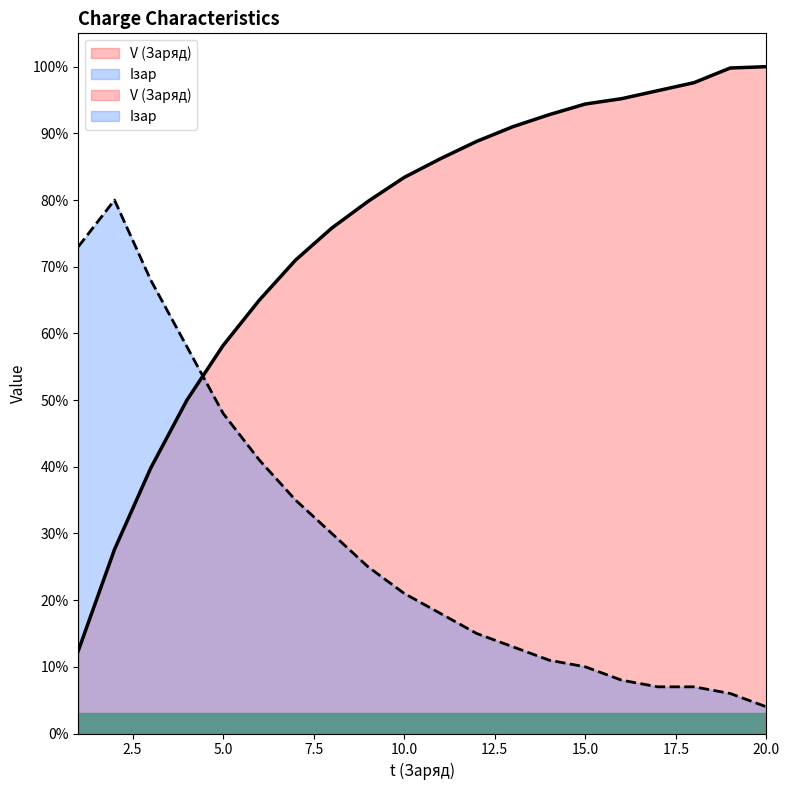

At 18, list the series in order from largest to smallest.

V (Заряд), Iзар